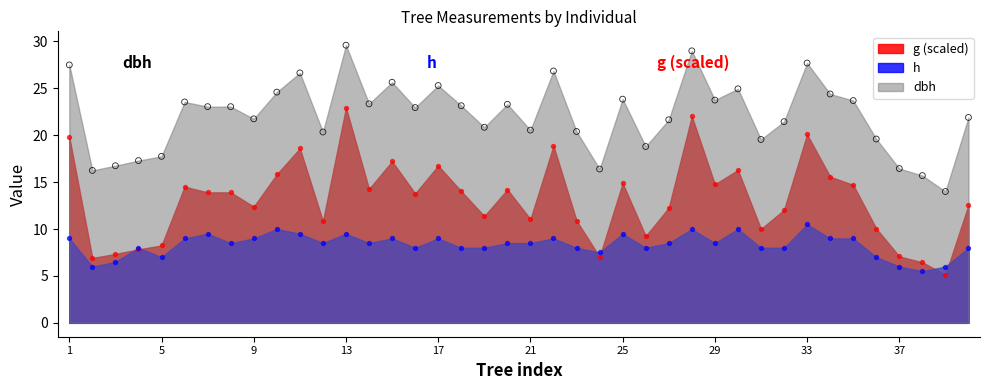

Is the value of g at 25 greater than the value of h at 7?

Yes